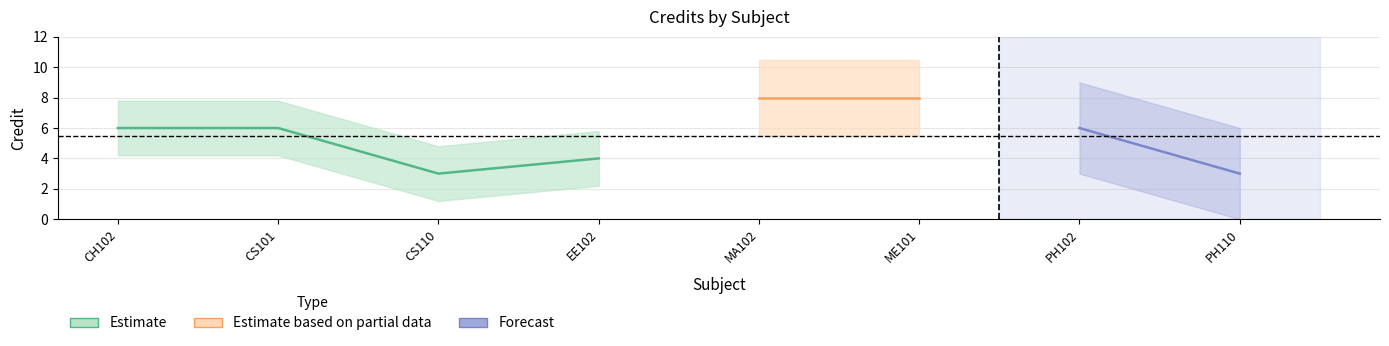

List the labels in order of value, smallest first.

CS110, PH110, EE102, CH102, CS101, PH102, MA102, ME101